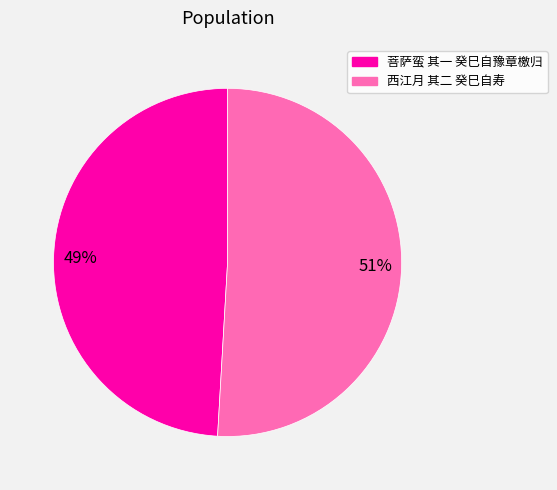

To the nearest percent, what is the difference between the largest and smallest slice percentages?

2%